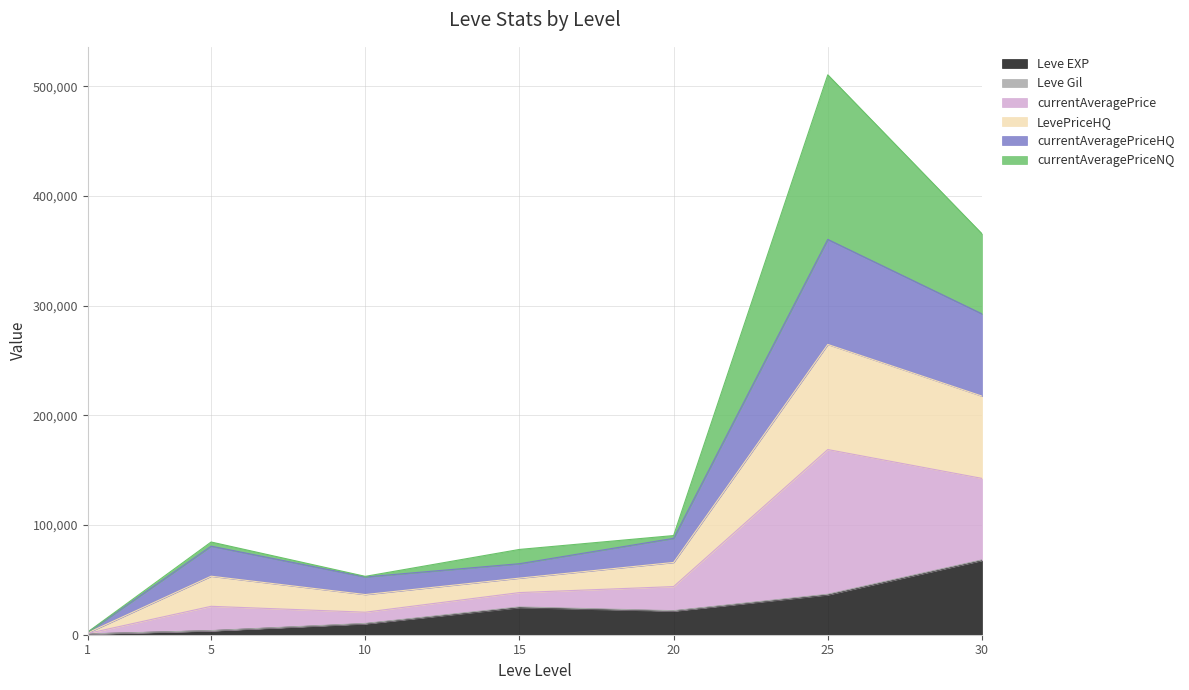

Which series has the largest total across all categories?

currentAveragePrice